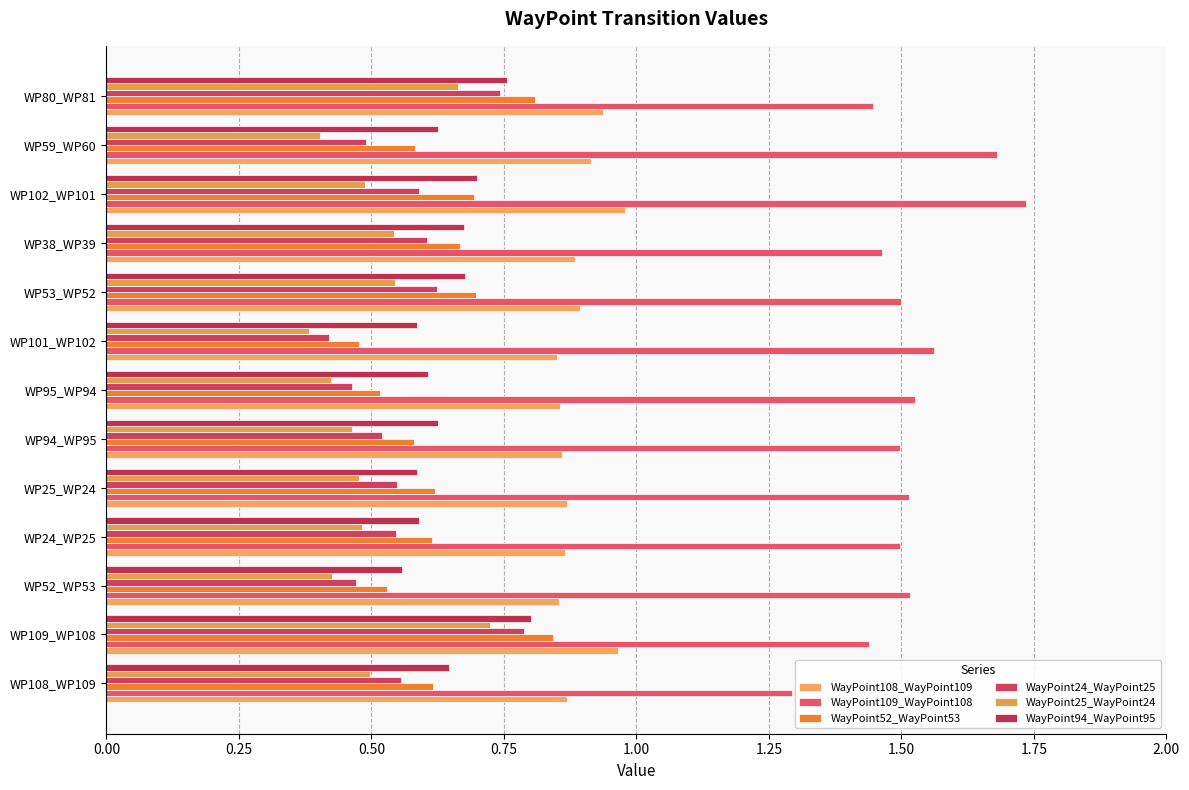

At which category is the sum across all series the highest?

WP109_WP108